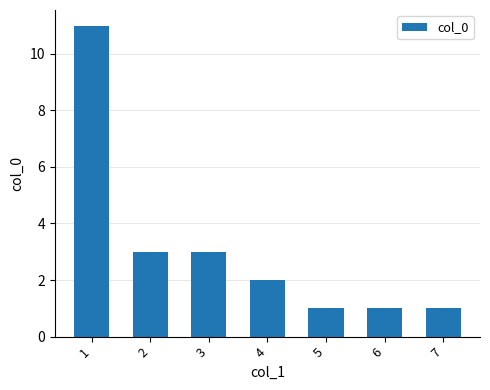

How many data points does each series have?

7